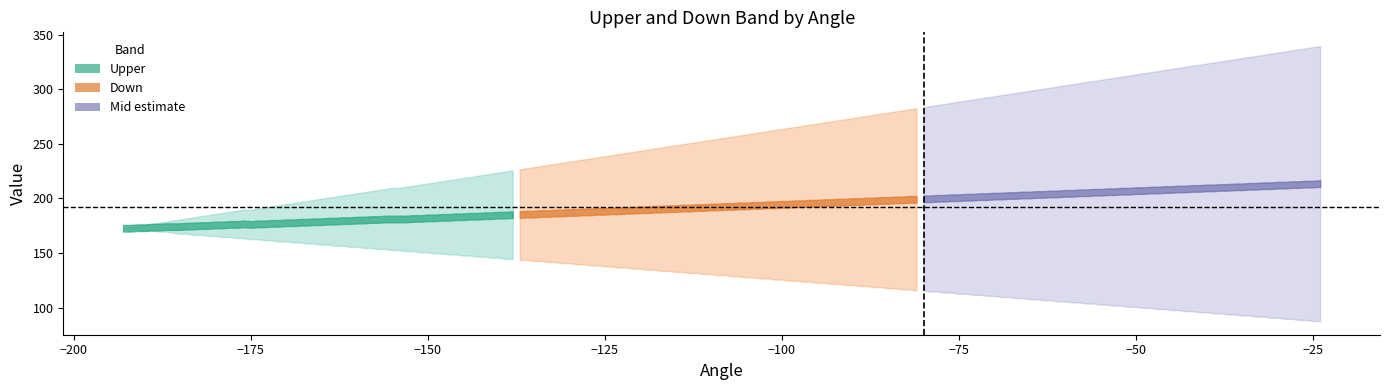

The value of Reference mid at −200 is 273.1. True or false?

False